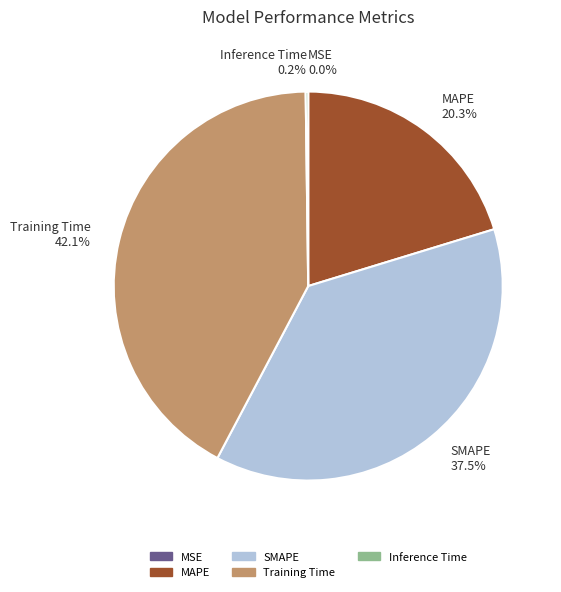

To the nearest percent, what is the difference between the largest and smallest slice percentages?

42%